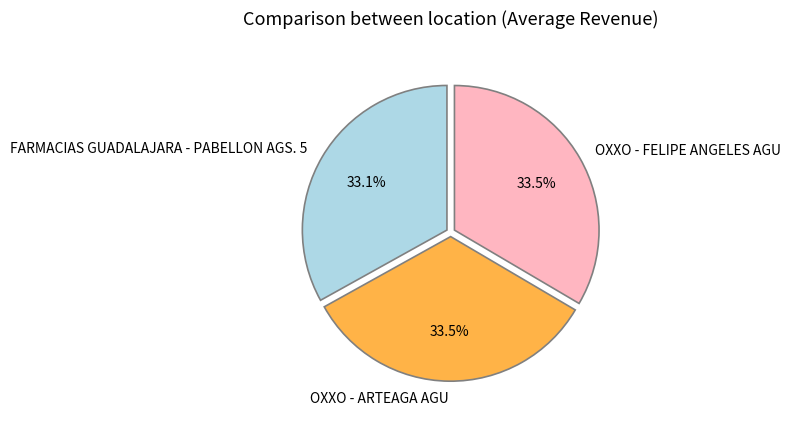

To the nearest percent, what percentage of the pie is FARMACIAS GUADALAJARA - PABELLON AGS. 5?

33%